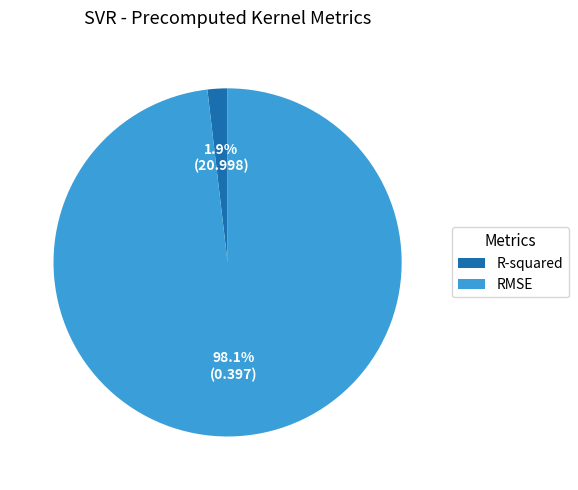

What is the largest slice in the pie chart?

RMSE